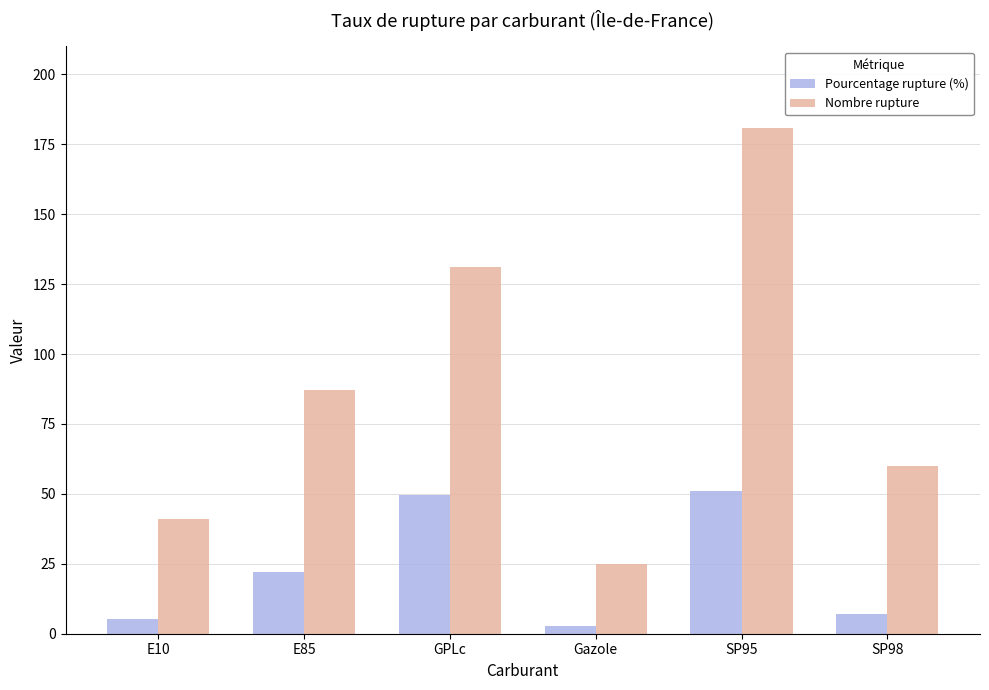

What is the total value across all series at E85?

109.1